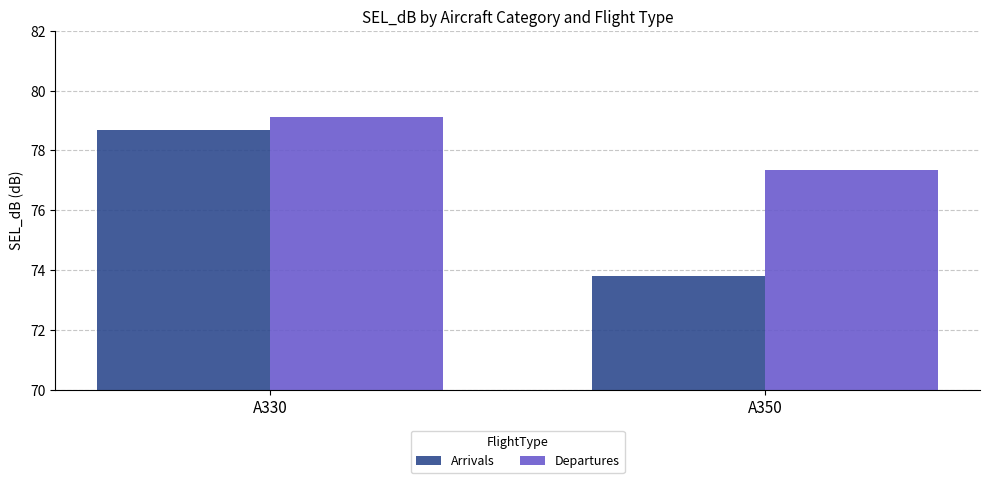

What is the value of the Departures bar at the 2nd from the left?

77.3